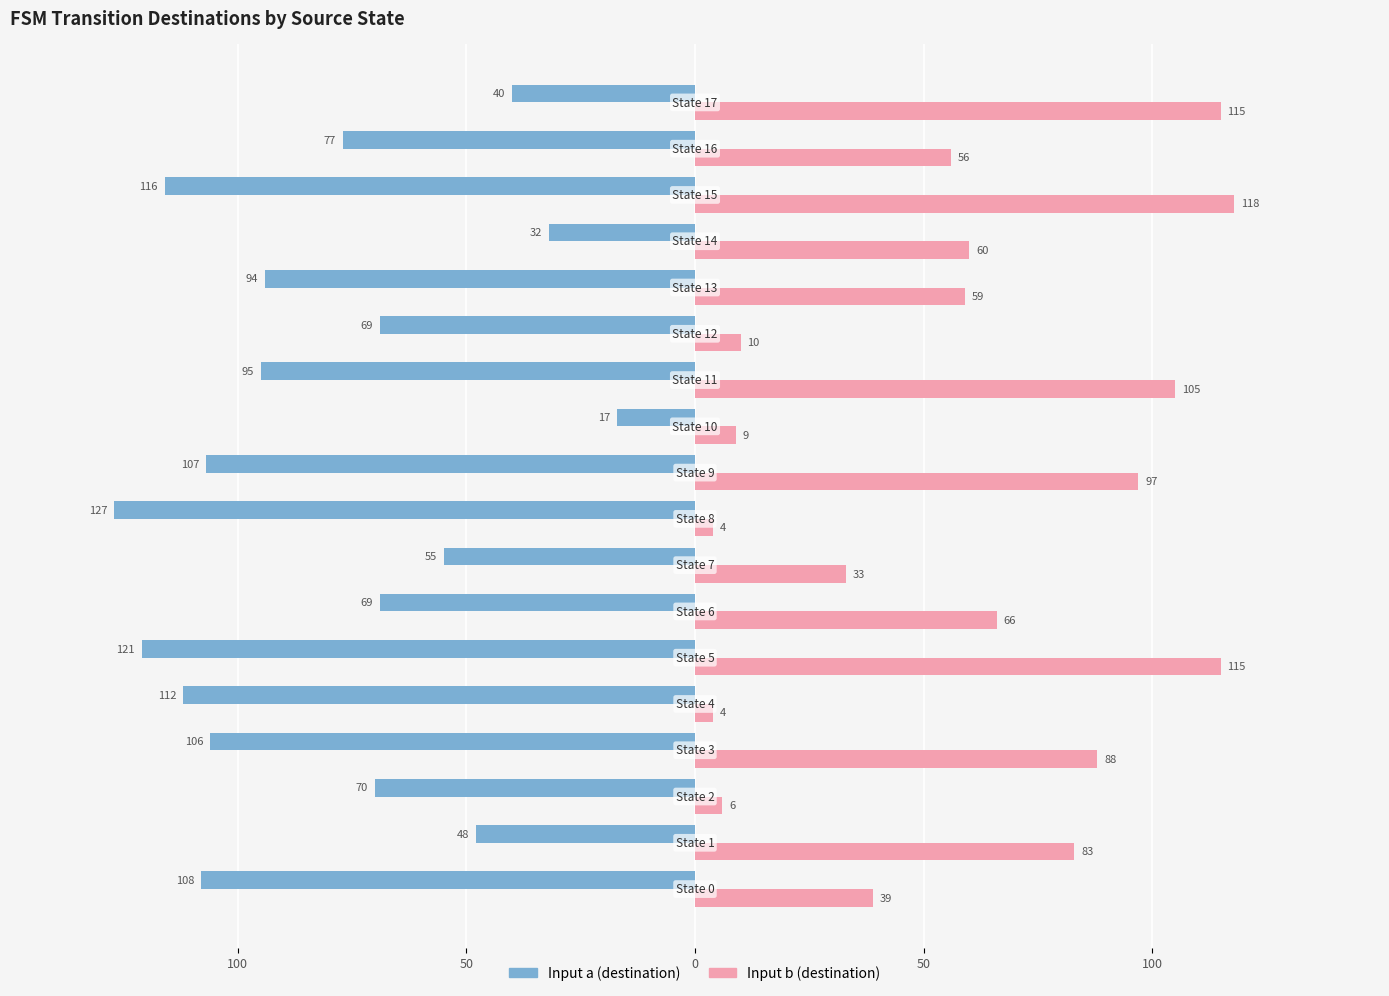

What are all the series names shown in the legend?

Input a (destination), Input b (destination)